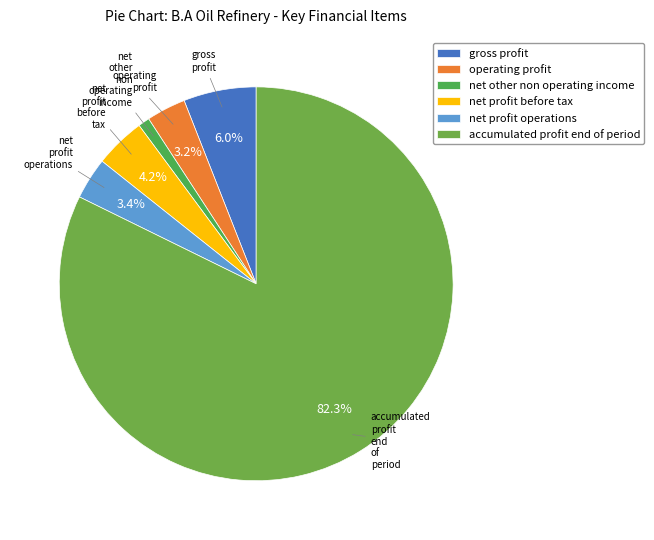

To the nearest percent, what is the difference between the largest and smallest slice percentages?

81%